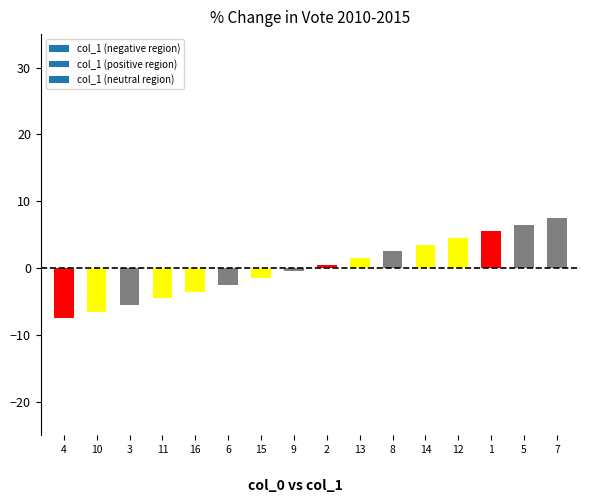

Which label corresponds to the largest value in the chart?

7